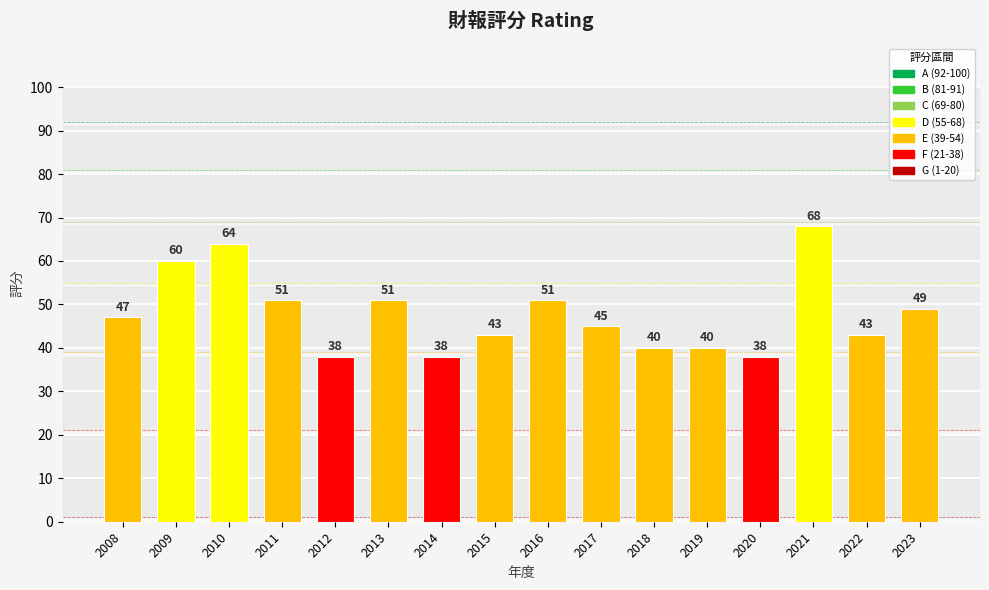

Does the chart contain any negative values?

No